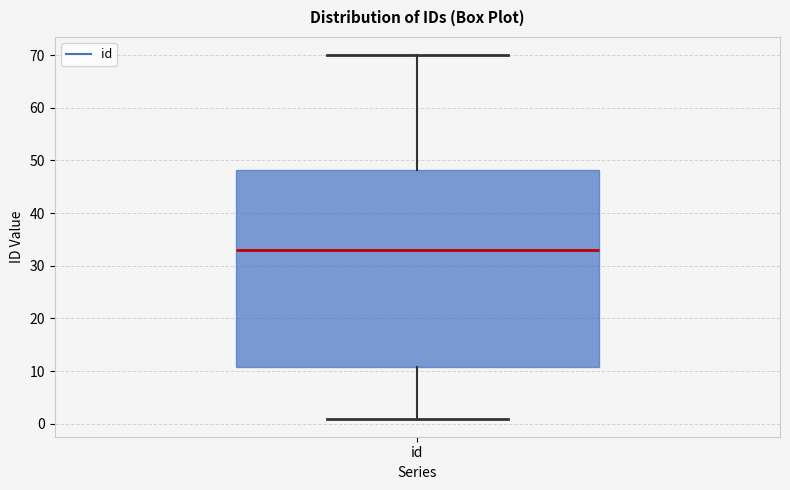

Transcribe this box plot: give where the median line is, the range the box spans, and where the two whiskers end, as read against the y-axis. The values are not printed on the chart, so give them approximately, as read against the axis.

median 33, box 11 to 48, whiskers 1 to 70